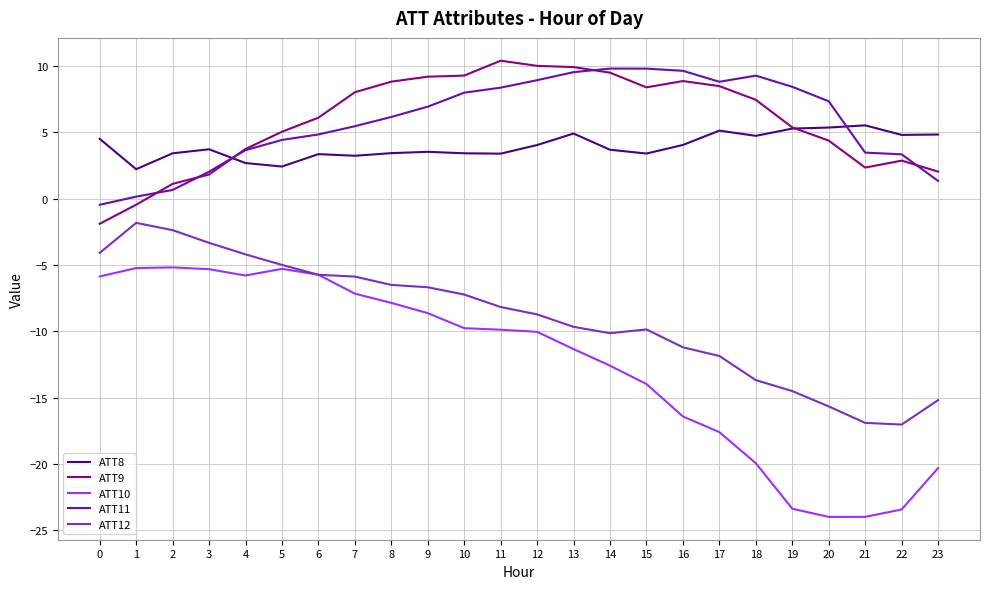

Is it true that ATT12 equals -19.8 at 16?

False